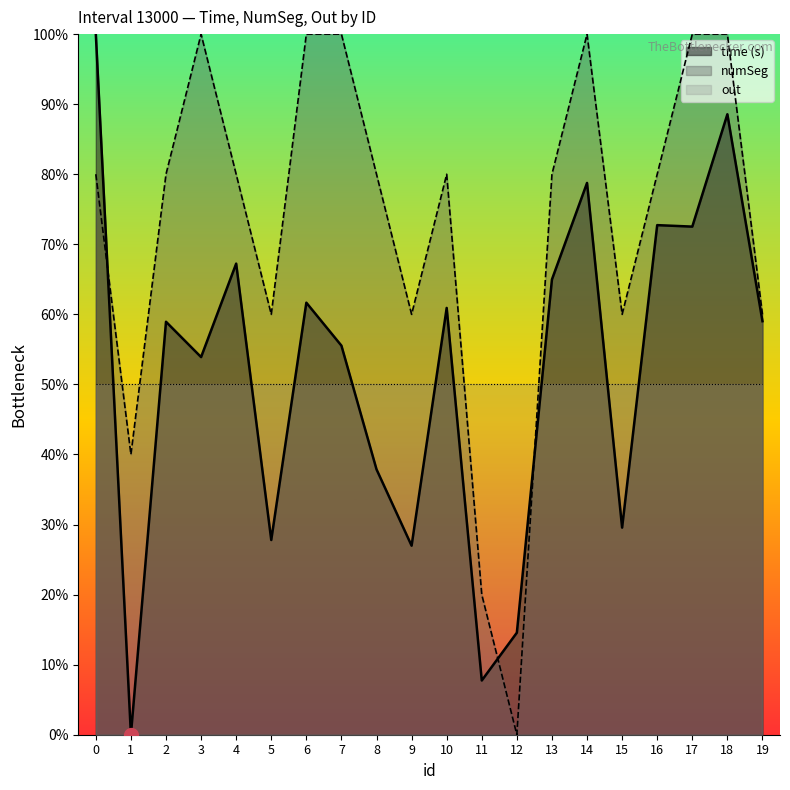

Reading left to right, list all the values displayed in this chart.

time (s): 1.0	0.0	0.6	0.5	0.7	0.3	0.6	0.6	0.4	0.3	0.6	0.1	0.1	0.6	0.8	0.3	0.7	0.7	0.9	0.6
numSeg: 0.8	0.4	0.8	1.0	0.8	0.6	1.0	1.0	0.8	0.6	0.8	0.2	0.0	0.8	1.0	0.6	0.8	1.0	1.0	0.6